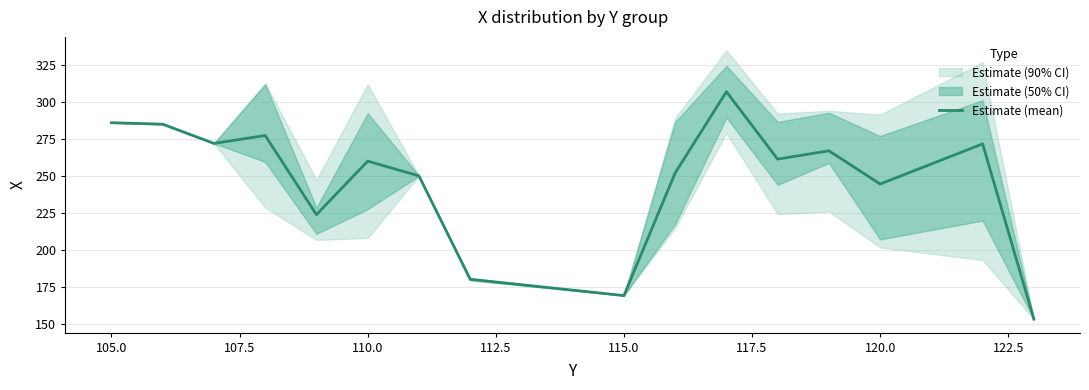

What is the minimum value for Estimate (mean)?

153.0